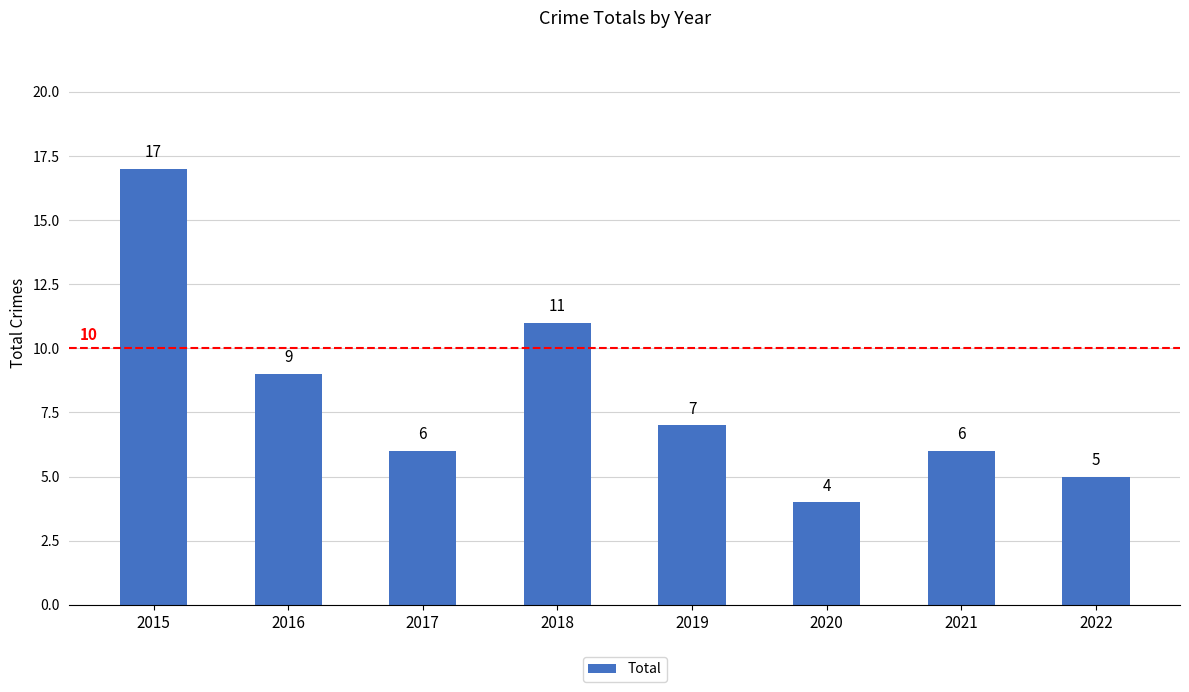

Does the chart contain stacked bars?

No